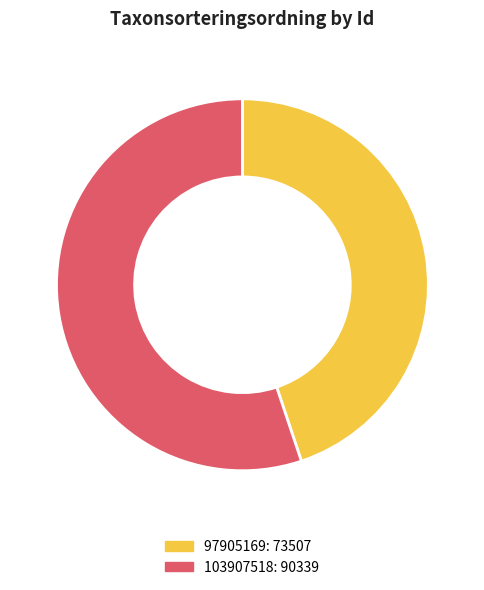

Does any single category account for the majority?

Yes